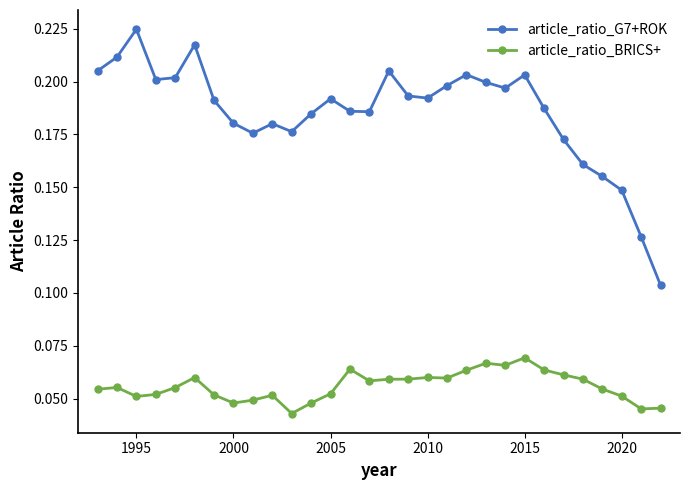

What is the sum of all article_ratio_BRICS+ values?

1.7